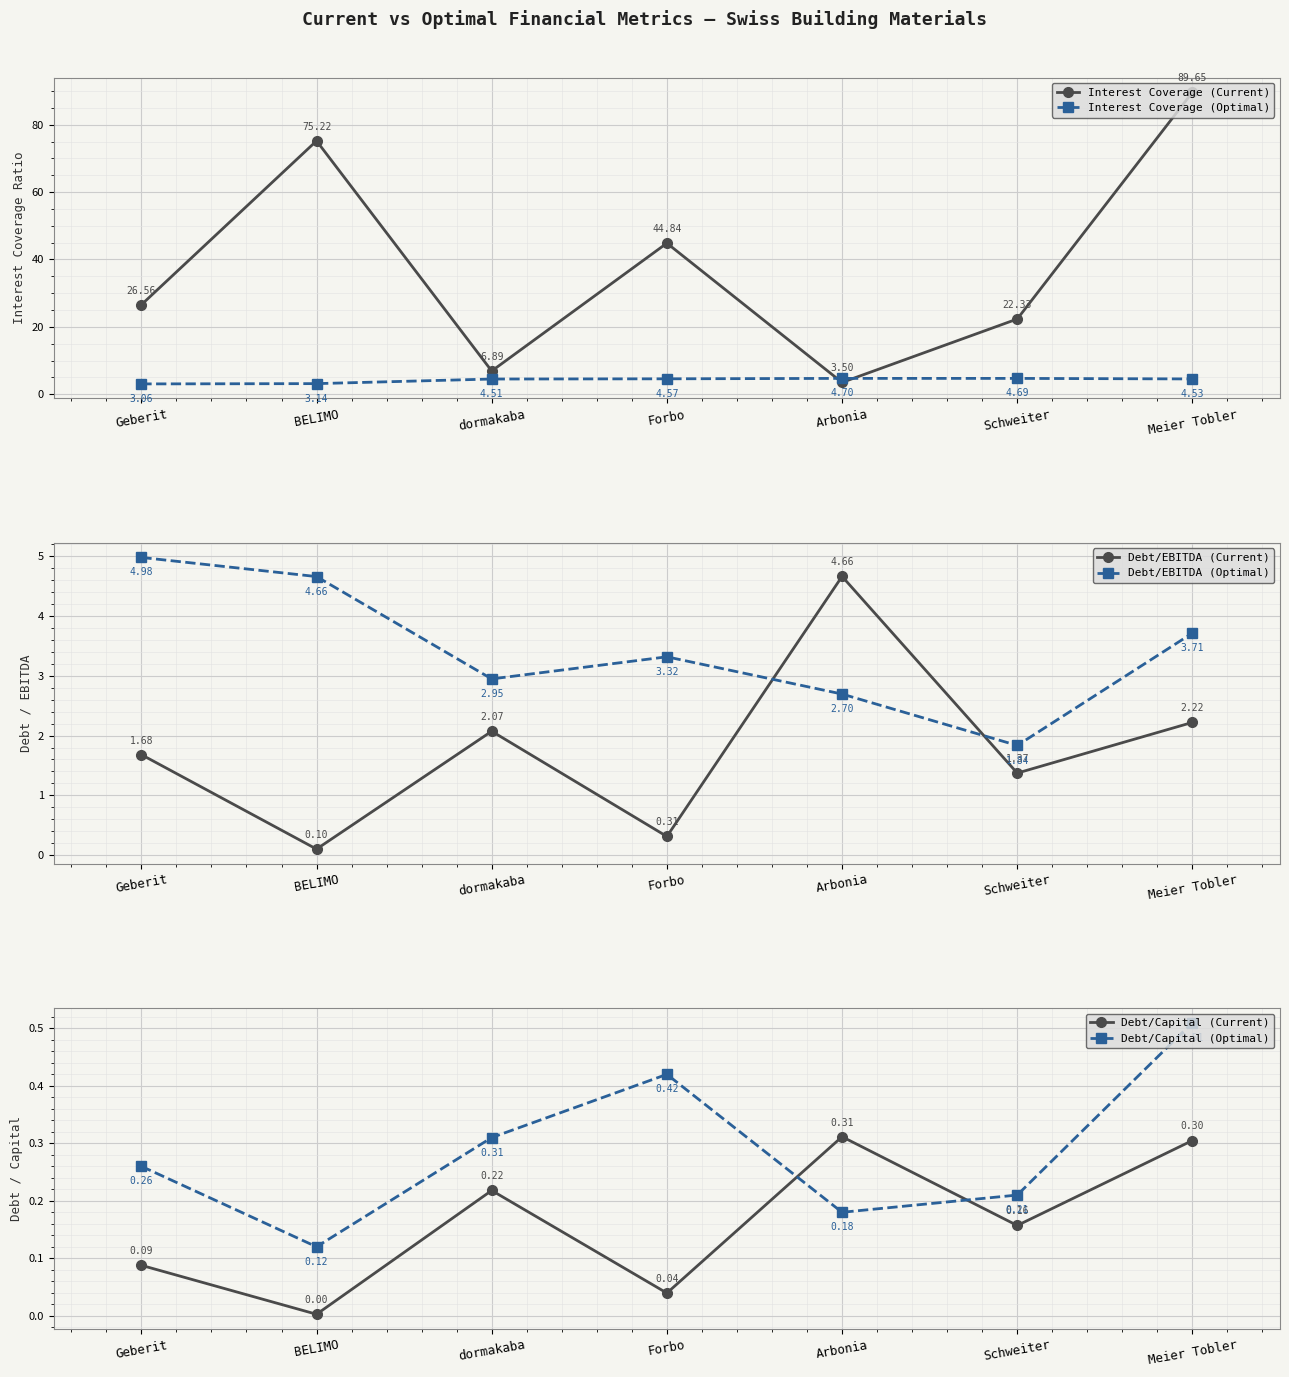

At which category does Debt/EBITDA (Current) reach its first local peak?

dormakaba